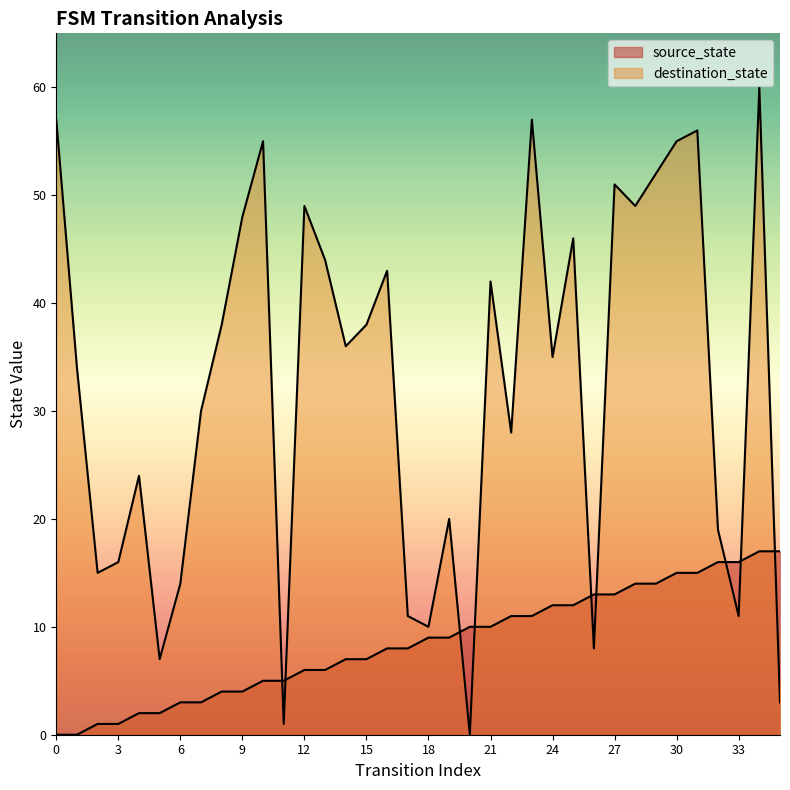

Does the chart have visible grid lines?

No